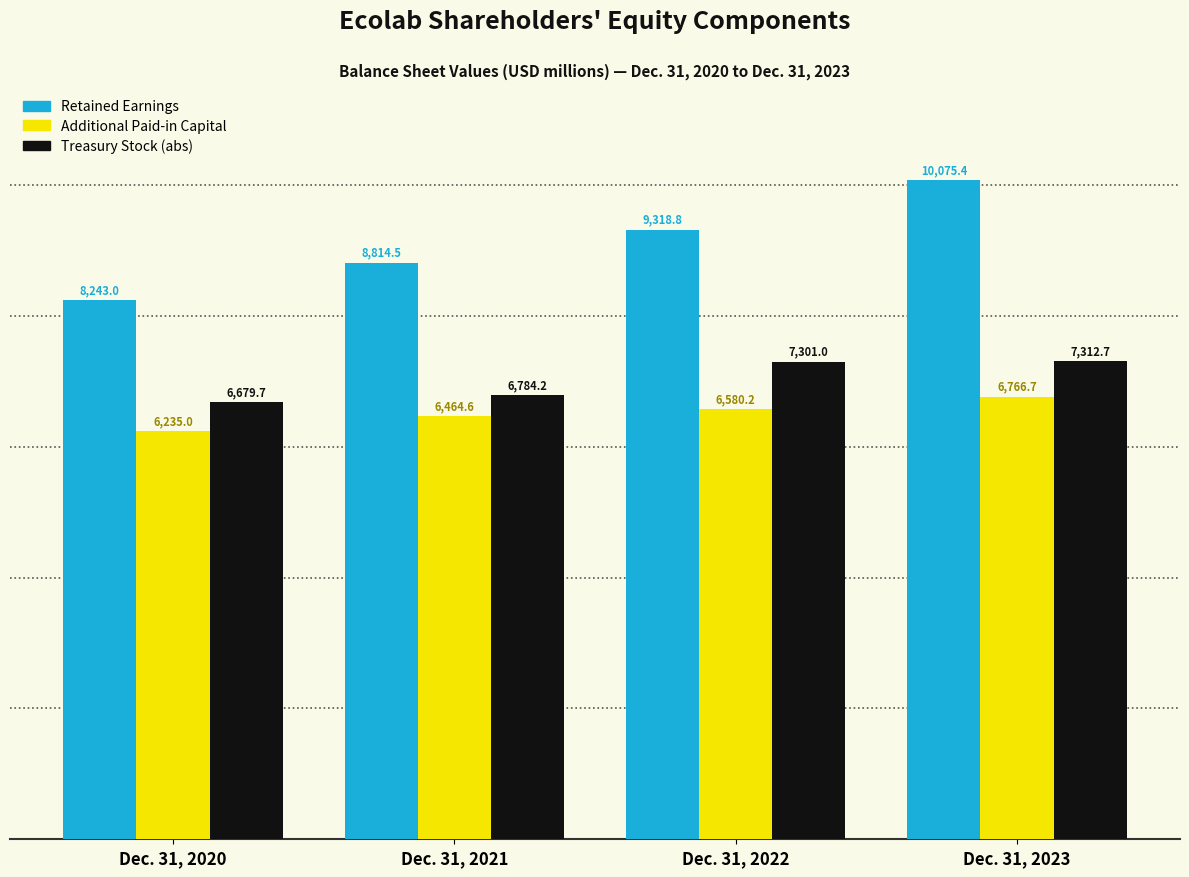

Reading left to right, list all the values displayed in this chart.

Retained Earnings: 8243.0	8814.5	9318.8	10075.4
Additional Paid-in Capital: 6235.0	6464.6	6580.2	6766.7
Treasury Stock (abs): 6679.7	6784.2	7301.0	7312.7